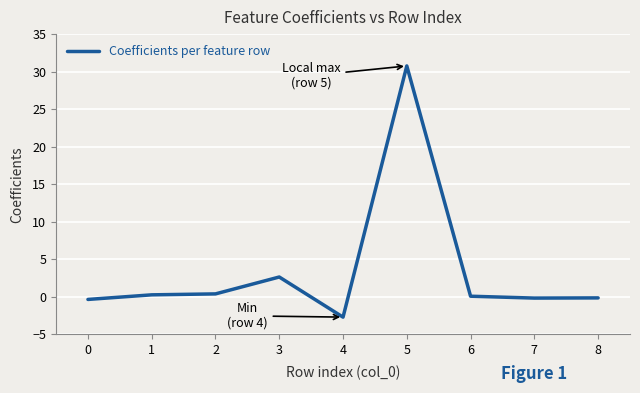

What is the sum of all values?

30.8